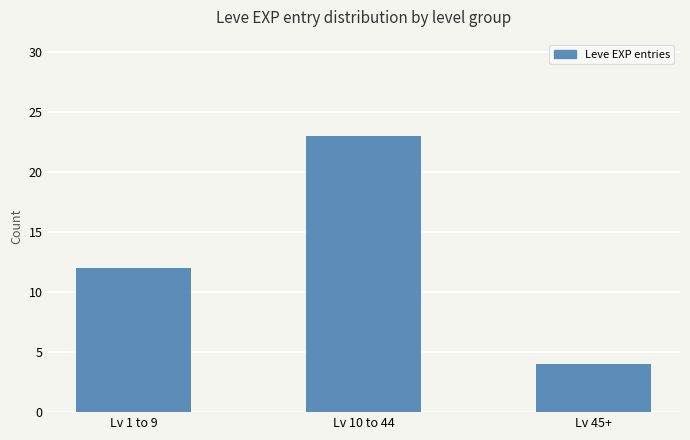

What is the average value?

13